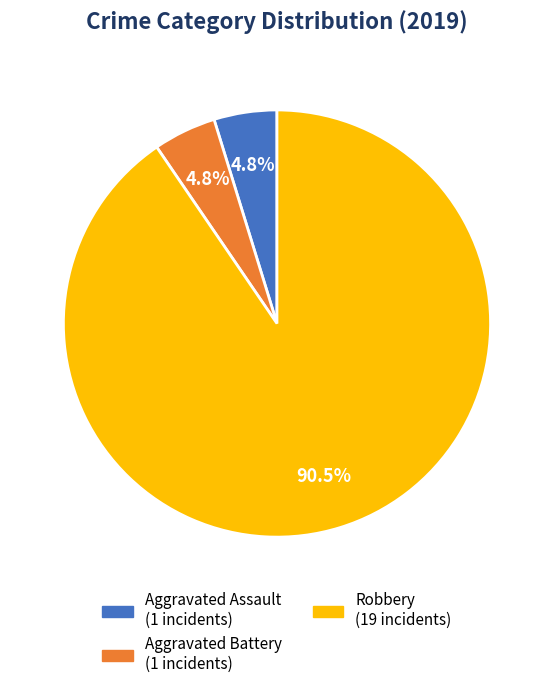

Is there any slice that represents more than half of the pie?

Yes